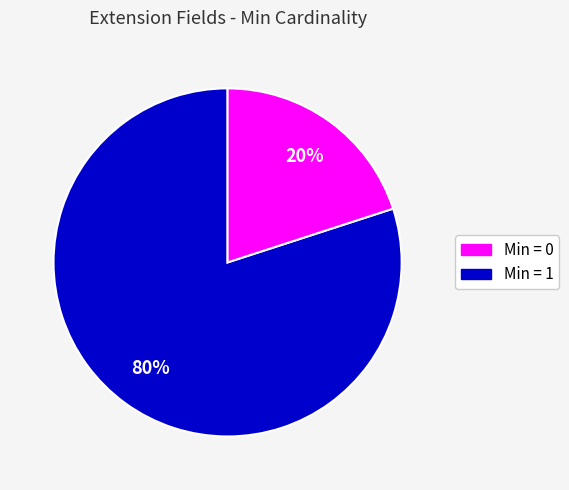

To the nearest percent, what is the difference between the largest and smallest slice percentages?

60%